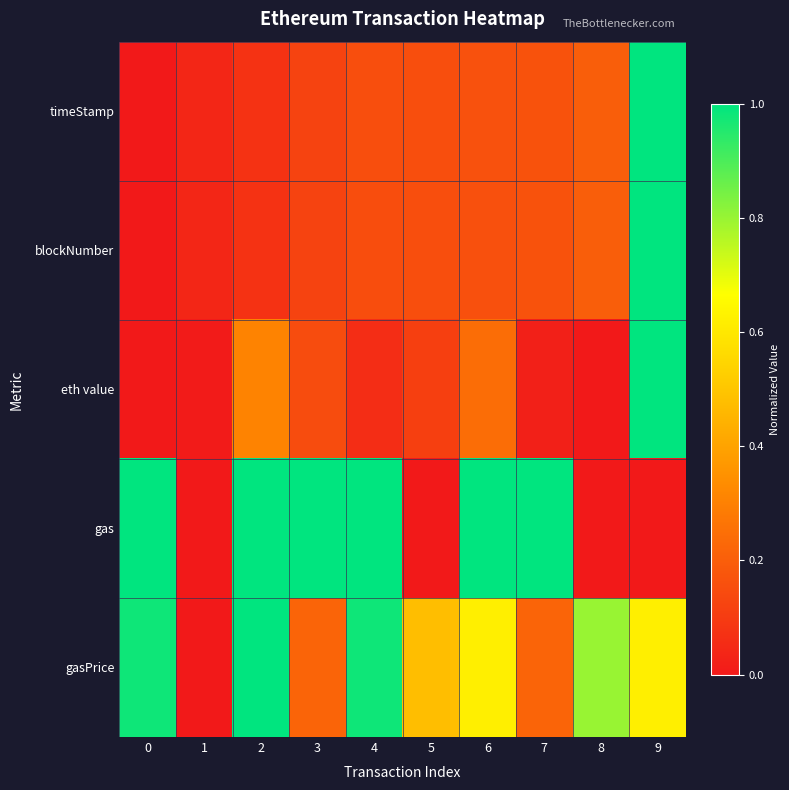

Between 1 and 8, which series saw the biggest shift?

gasPrice